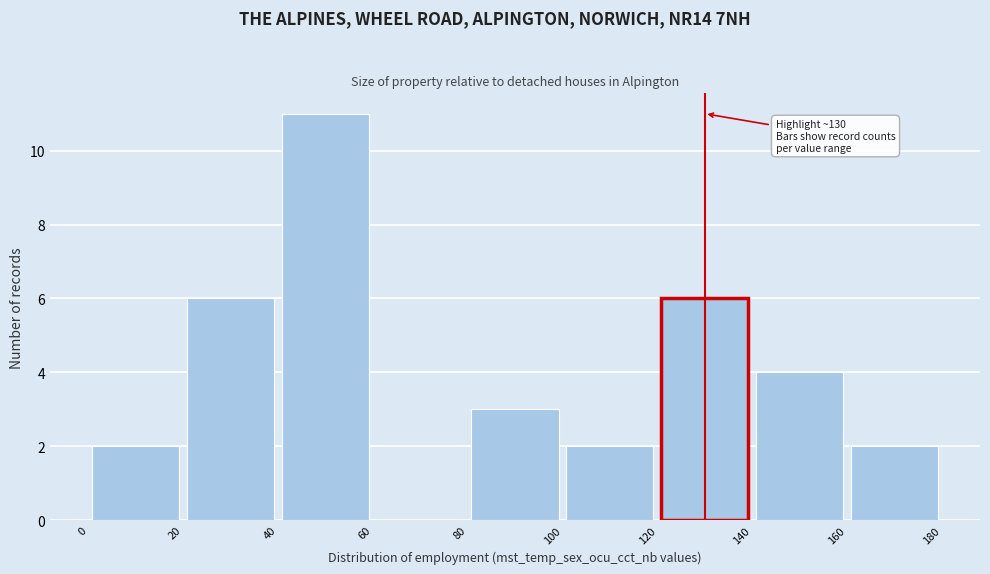

Over which range of the x-axis is the bar tallest?

40 to 60